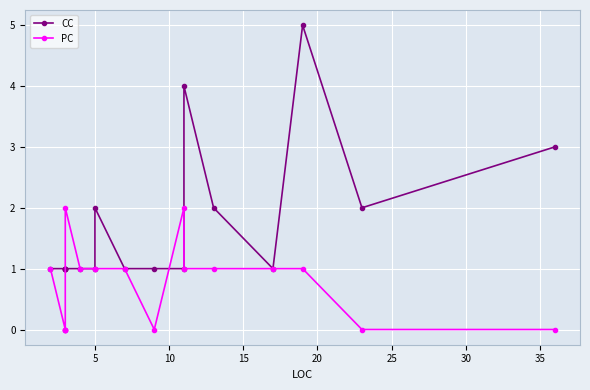

How many data points in PC are above 1?

2